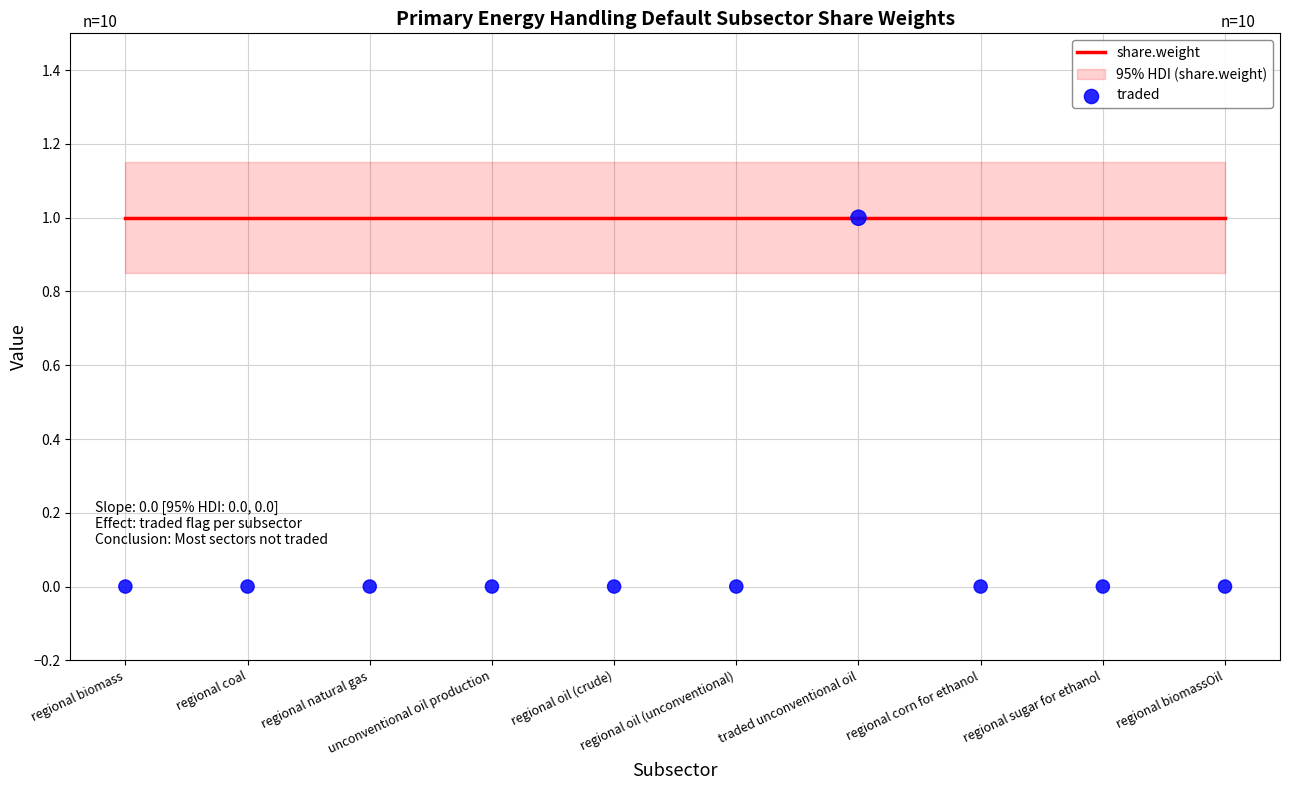

Which series reaches the minimum Y coordinate?

traded